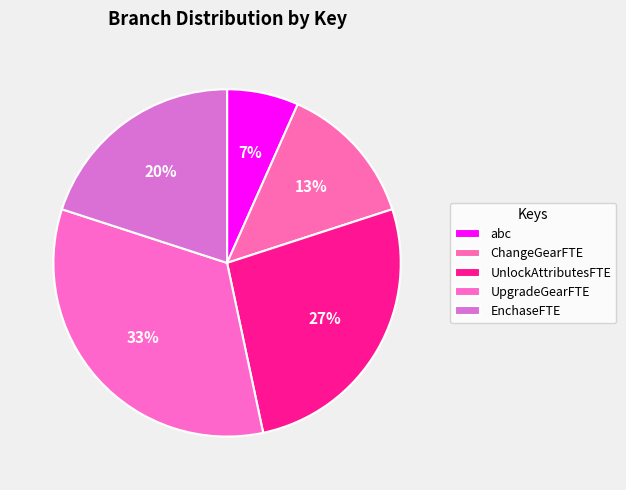

Which category has the smallest portion of the pie?

abc